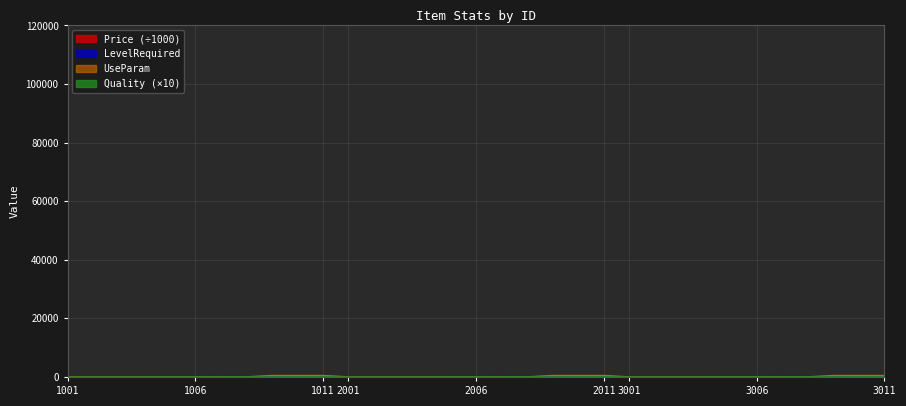

How many lines are shown in the chart?

4